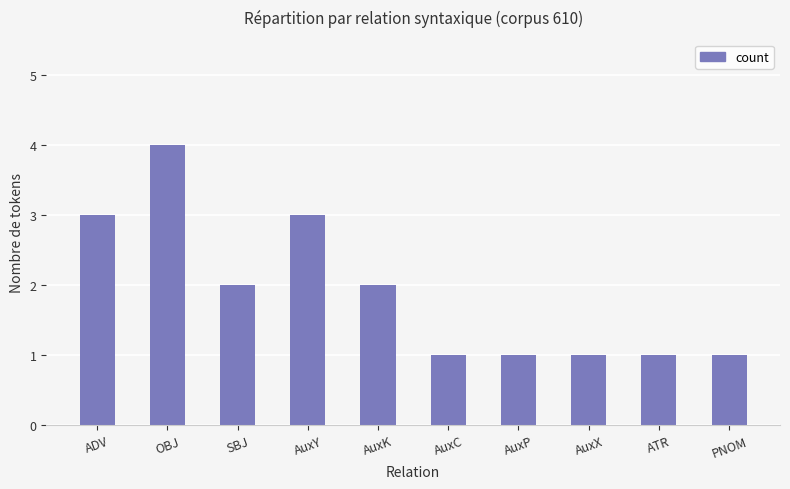

What is the label of the 7th bar from the right?

AuxY